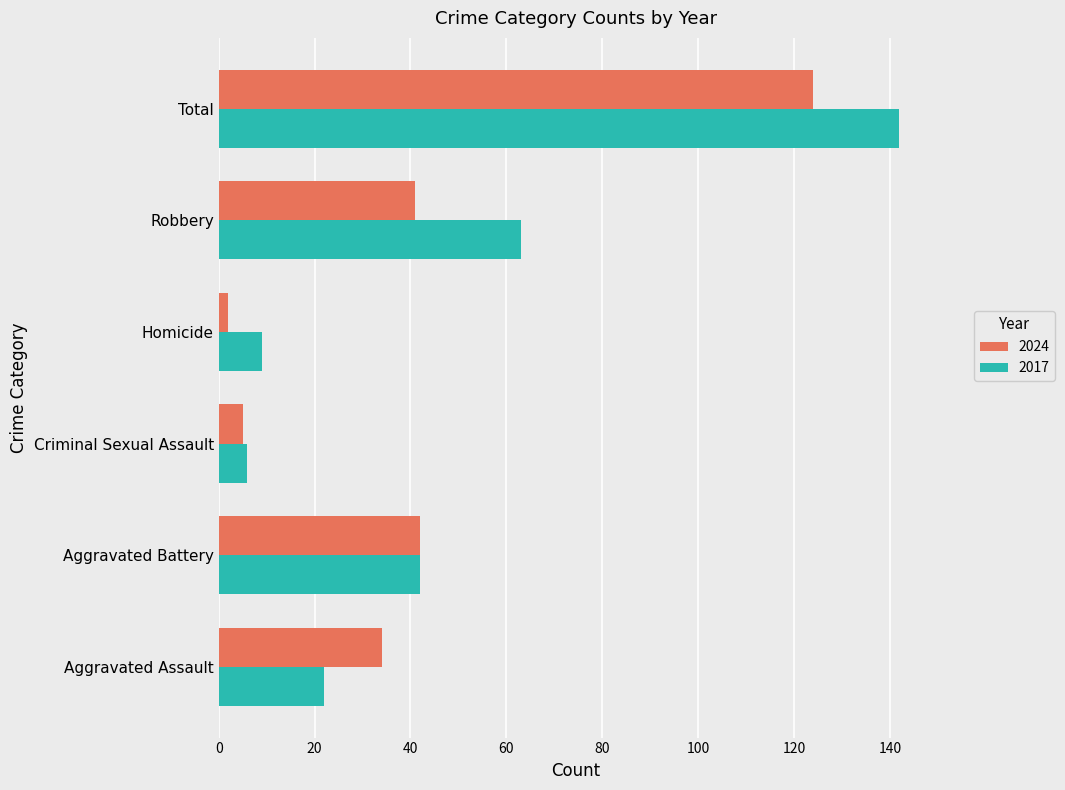

At which label does 2024 reach its peak?

Total